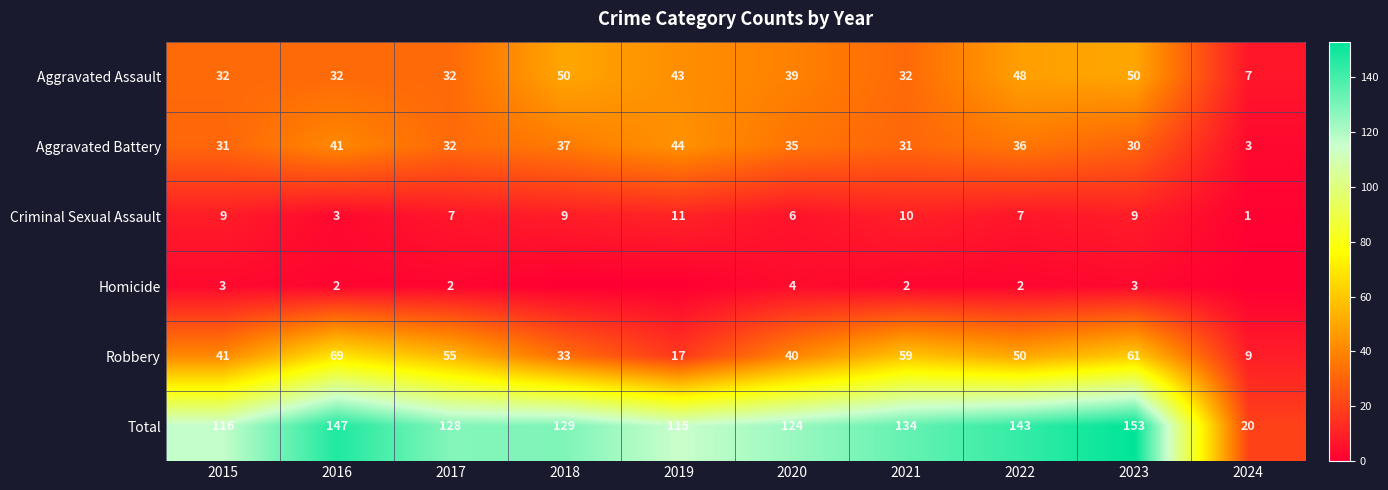

What is the average value of the Aggravated Battery series?

32